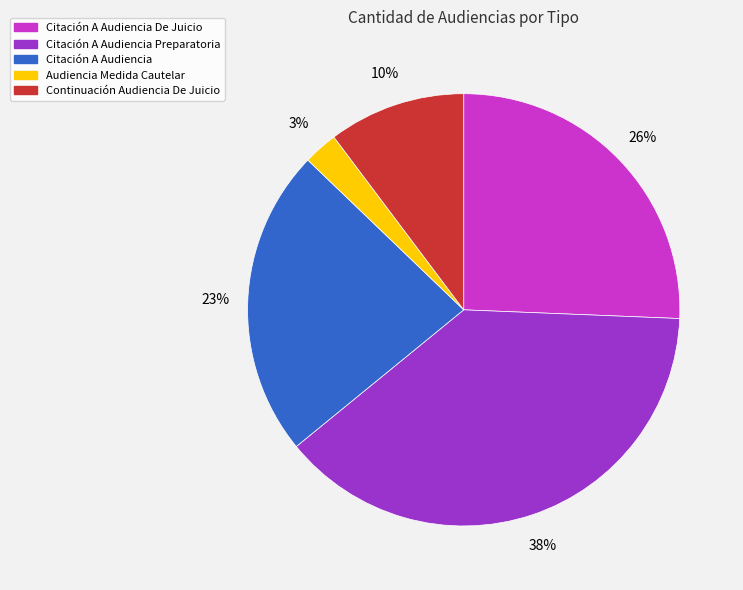

How many slices are in this pie chart?

5